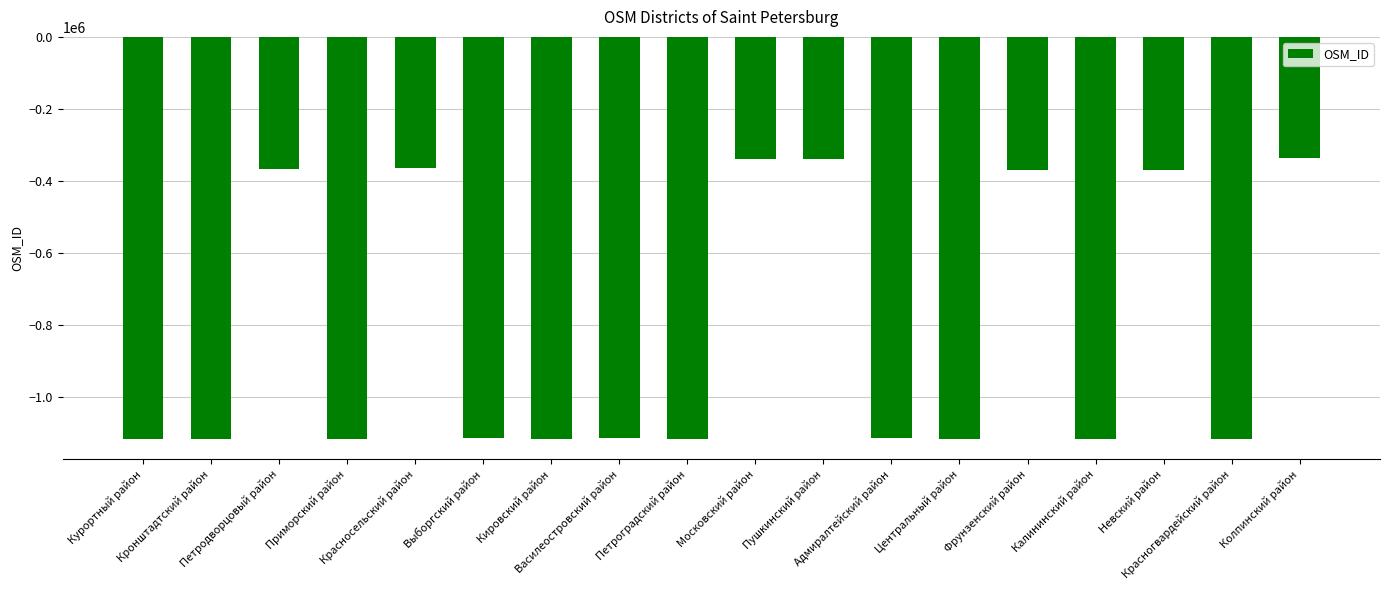

What is the minimum value shown in the chart?

-1115367